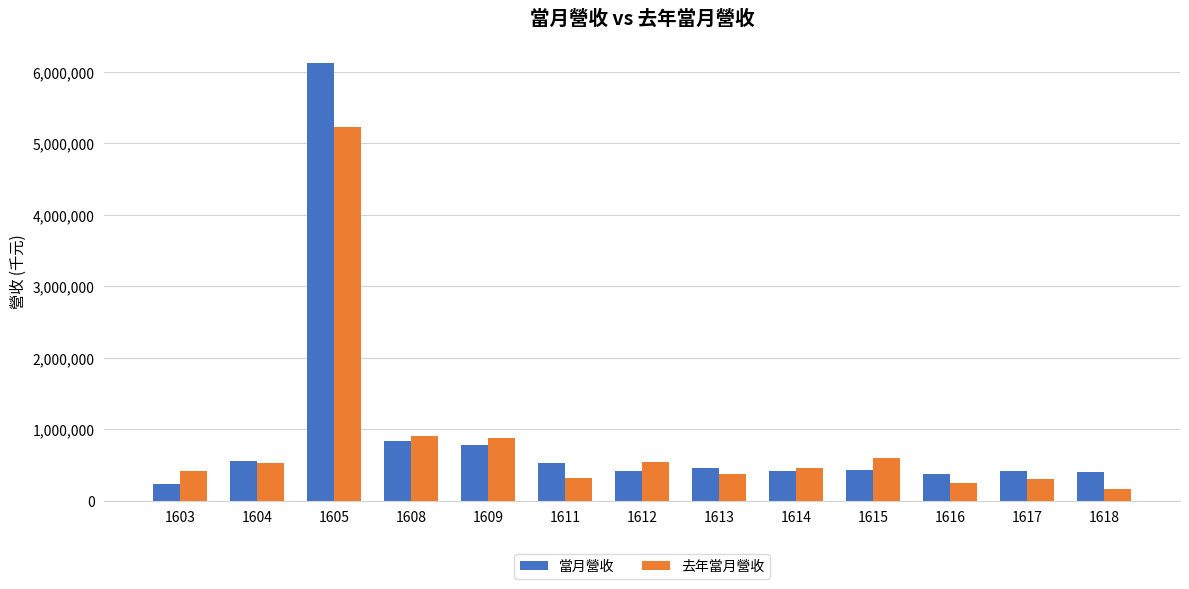

What is the difference between the highest and lowest values at 1608?

64230